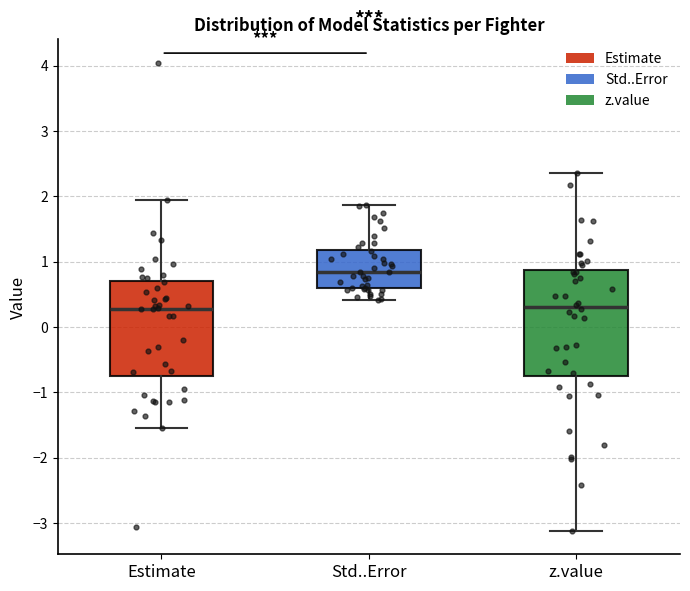

Where does the lower whisker of the box for Std..Error end on the y-axis? The values are not printed on the chart, so give them approximately, as read against the axis.

0.4